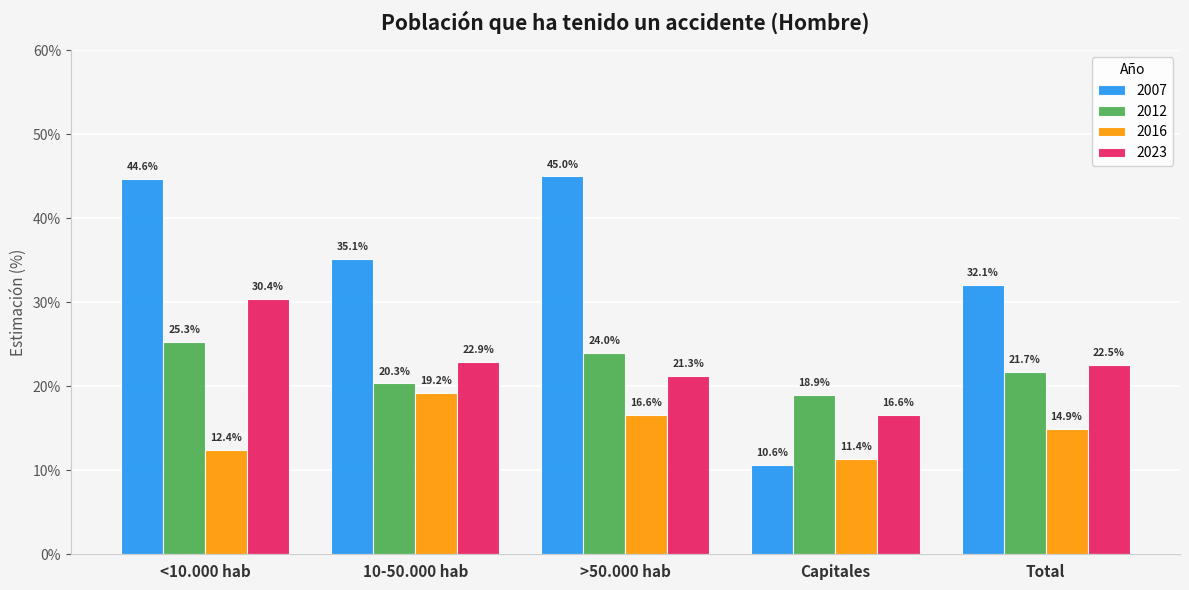

Rank the categories by 2016 value from highest to lowest.

10-50.000 hab, >50.000 hab, Total, <10.000 hab, Capitales